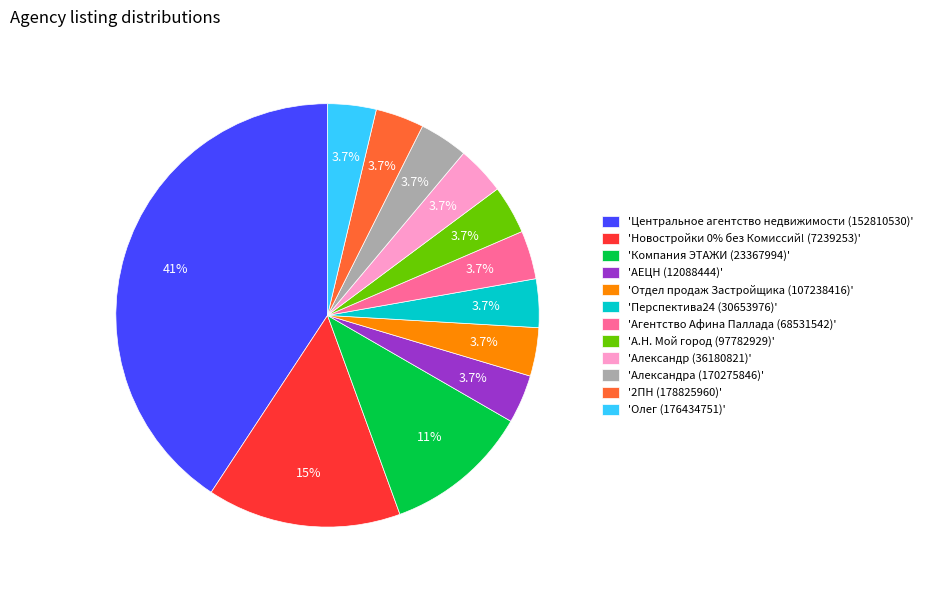

Is 'А.Н. Мой город (97782929)' the majority of the pie?

No